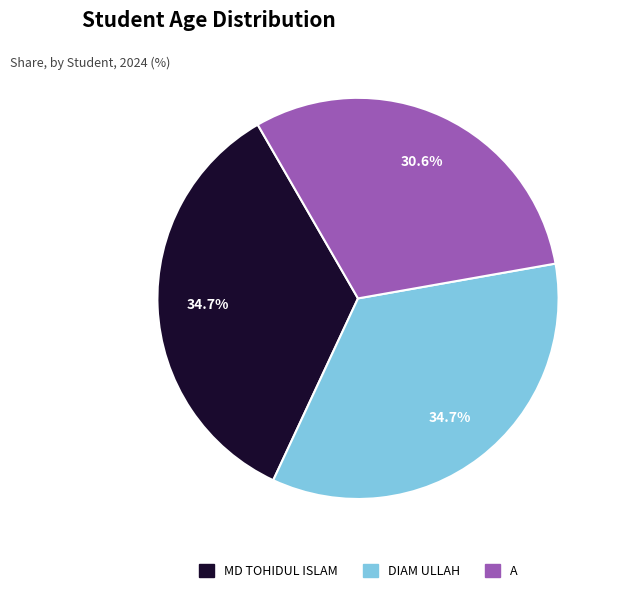

What is the total percentage of DIAM ULLAH and MD TOHIDUL ISLAM?

69.4%